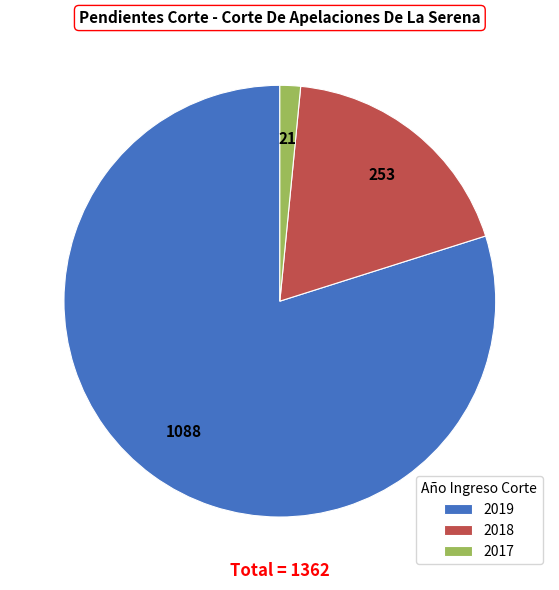

Is 2018 the majority of the pie?

No